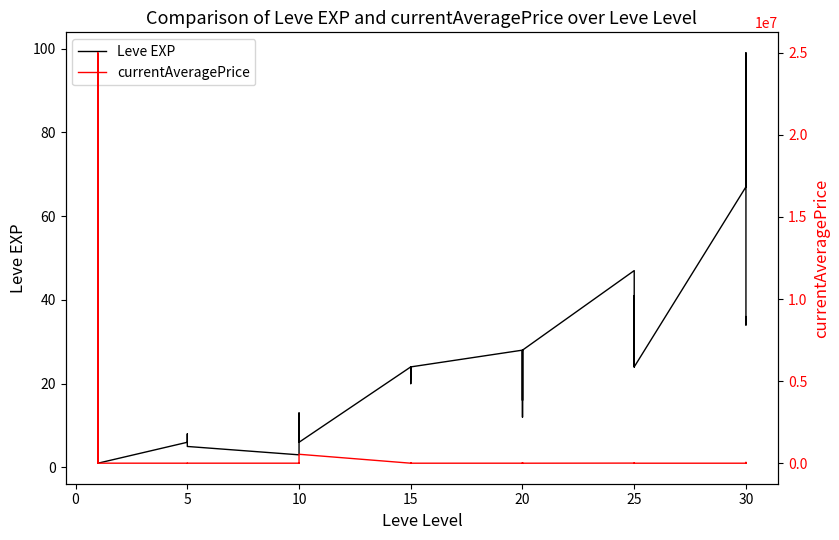

In currentAveragePrice, how many points are lower than both neighbors (excluding endpoints)?

5